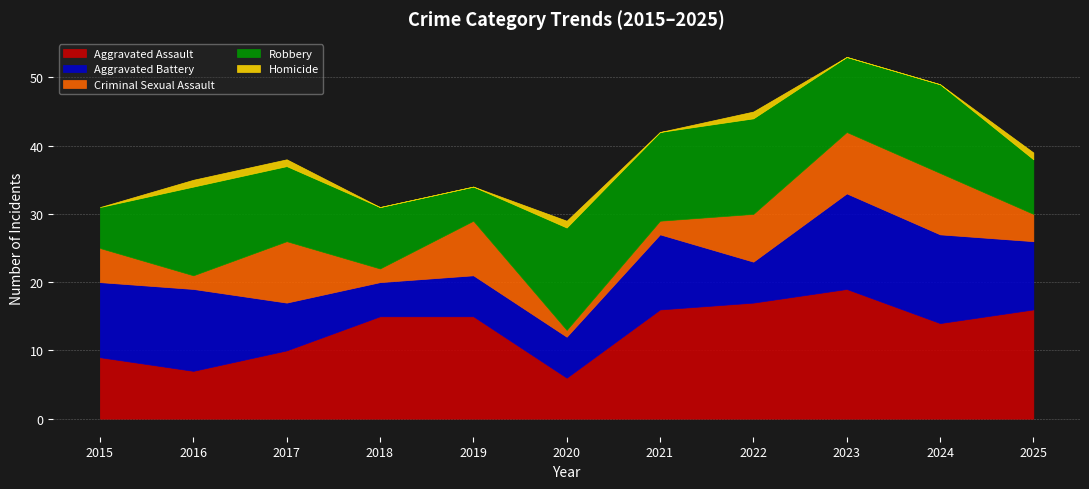

True or false: Criminal Sexual Assault has more than 0 interior local peaks.

True